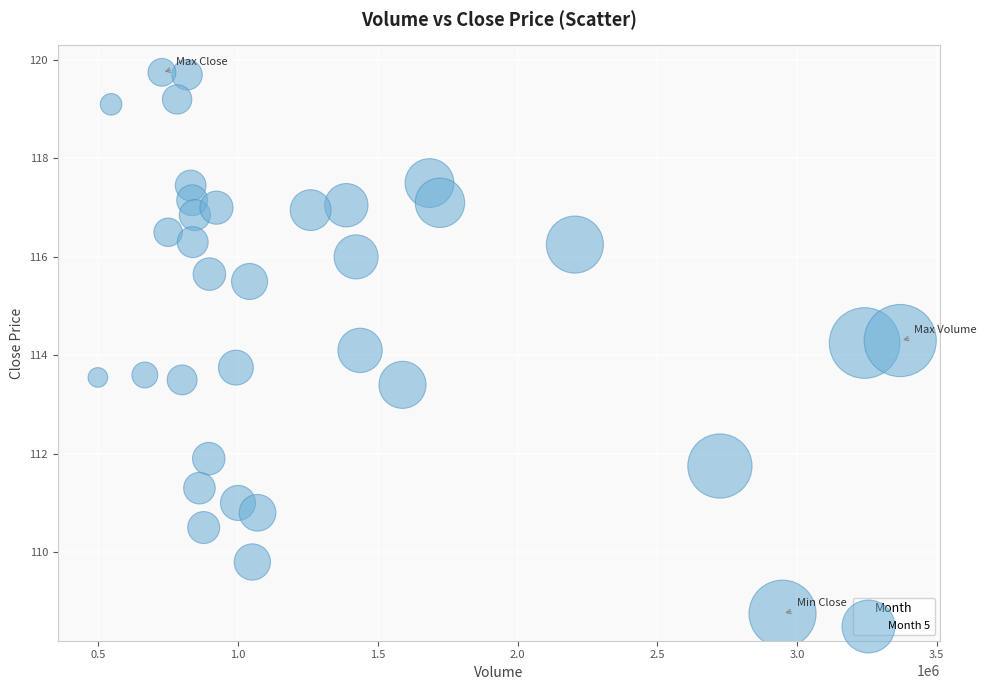

What is the range of Y values (max minus min)?

11.0